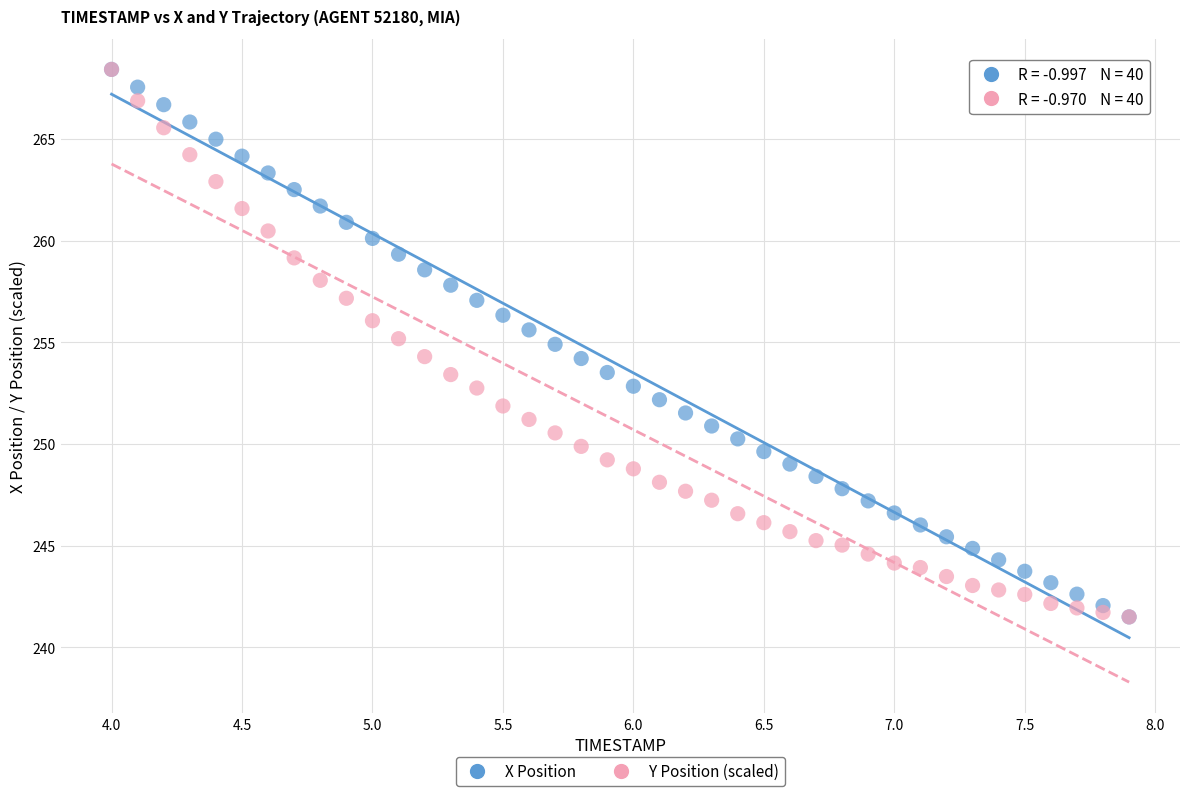

What are all the series names shown in the legend?

X Position, Y Position (scaled)